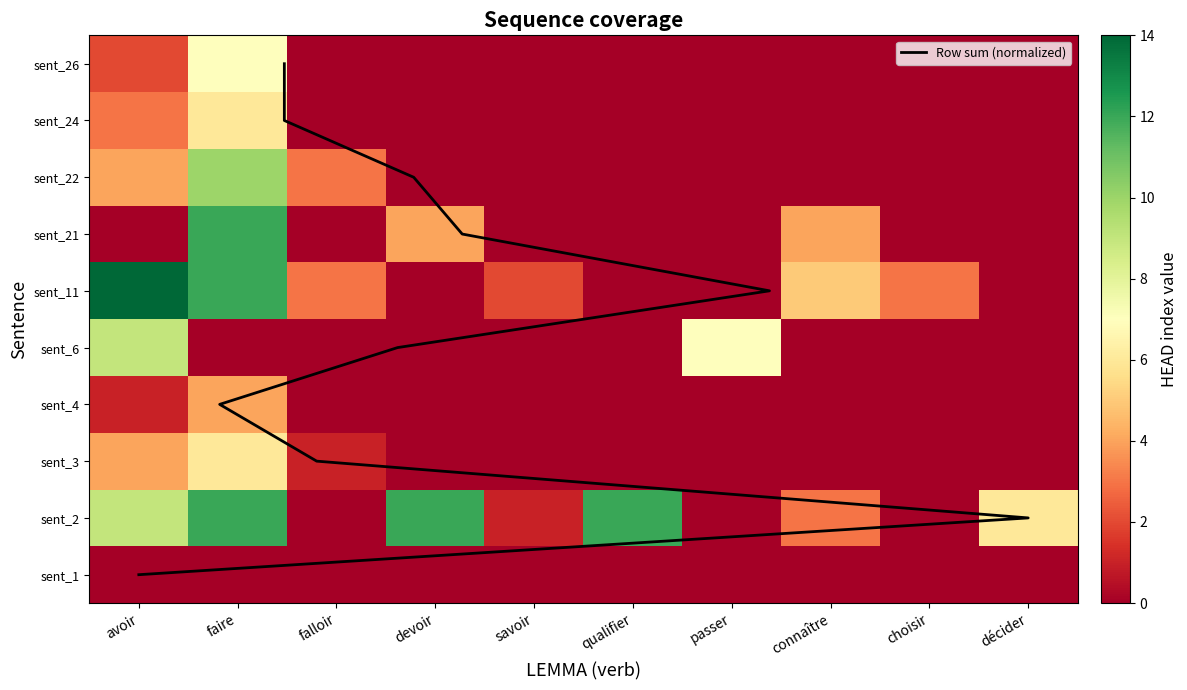

True or false: sent_4 has a value of 1 at choisir.

False